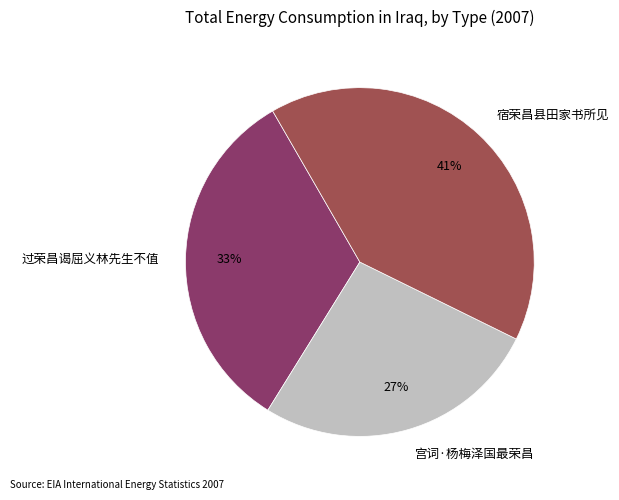

To the nearest percent, what percentage of the pie is 宫词·杨梅泽国最荣昌?

27%